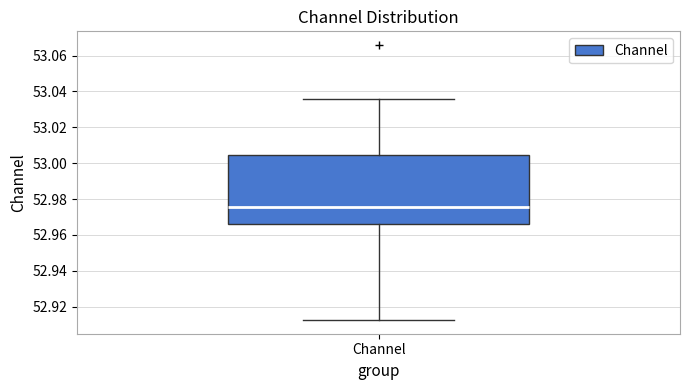

Read this box plot against the y-axis: the position of the median line, the range covered by the box, and the ends of both whiskers. The values are not printed on the chart, so give them approximately, as read against the axis.

median 52.976, box 52.966 to 53.004, whiskers 52.912 to 53.036